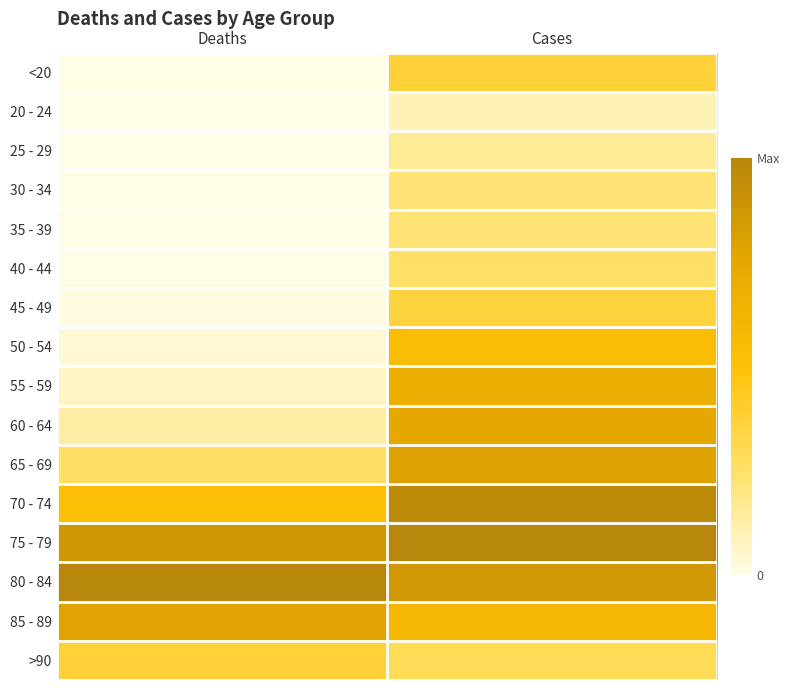

Reading left to right, what are all the values shown in this chart?

<20: Deaths=0.0	Cases=0.4
20 - 24: Deaths=0.0	Cases=0.1
25 - 29: Deaths=0.0	Cases=0.2
30 - 34: Deaths=0.0	Cases=0.2
35 - 39: Deaths=0.0	Cases=0.2
40 - 44: Deaths=0.0	Cases=0.2
45 - 49: Deaths=0.0	Cases=0.4
50 - 54: Deaths=0.0	Cases=0.5
55 - 59: Deaths=0.1	Cases=0.7
60 - 64: Deaths=0.1	Cases=0.7
65 - 69: Deaths=0.3	Cases=0.8
70 - 74: Deaths=0.5	Cases=1.0
75 - 79: Deaths=0.9	Cases=1.0
80 - 84: Deaths=1.0	Cases=0.9
85 - 89: Deaths=0.8	Cases=0.6
>90: Deaths=0.4	Cases=0.3